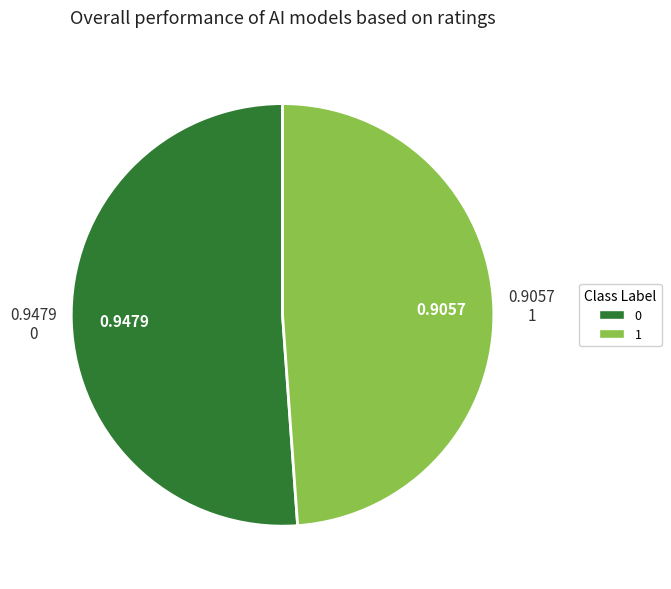

Count the number of slices in the pie.

2